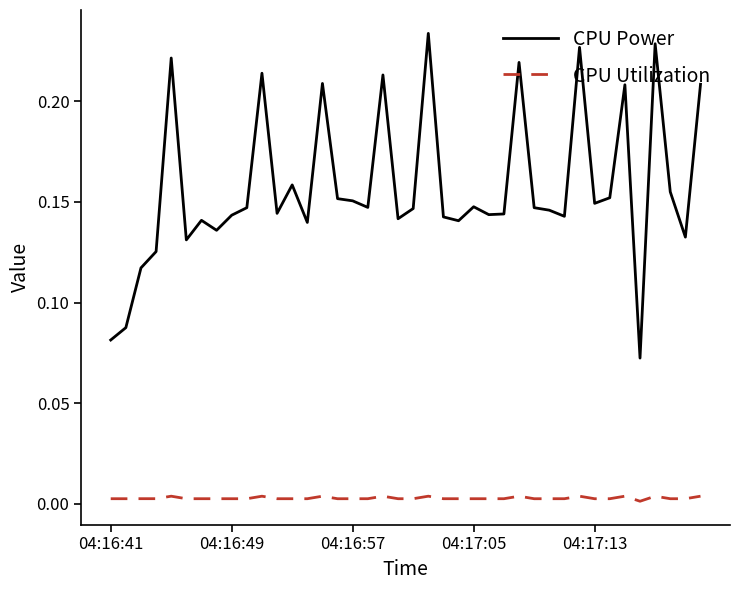

Rank the series by their maximum value, from highest to lowest.

CPU Power, CPU Utilization